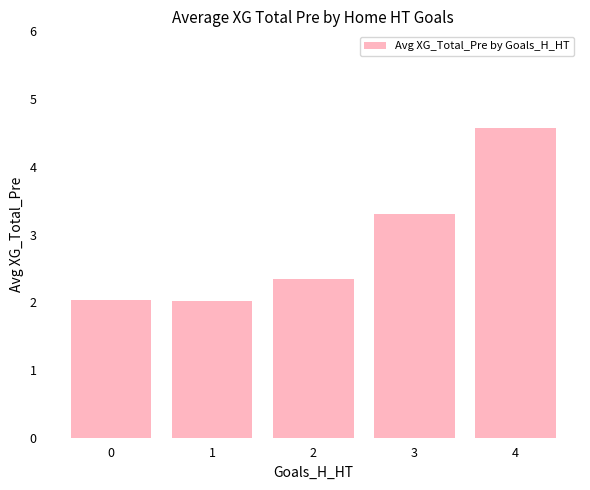

Is it true that the value at 0 is 1.4?

False